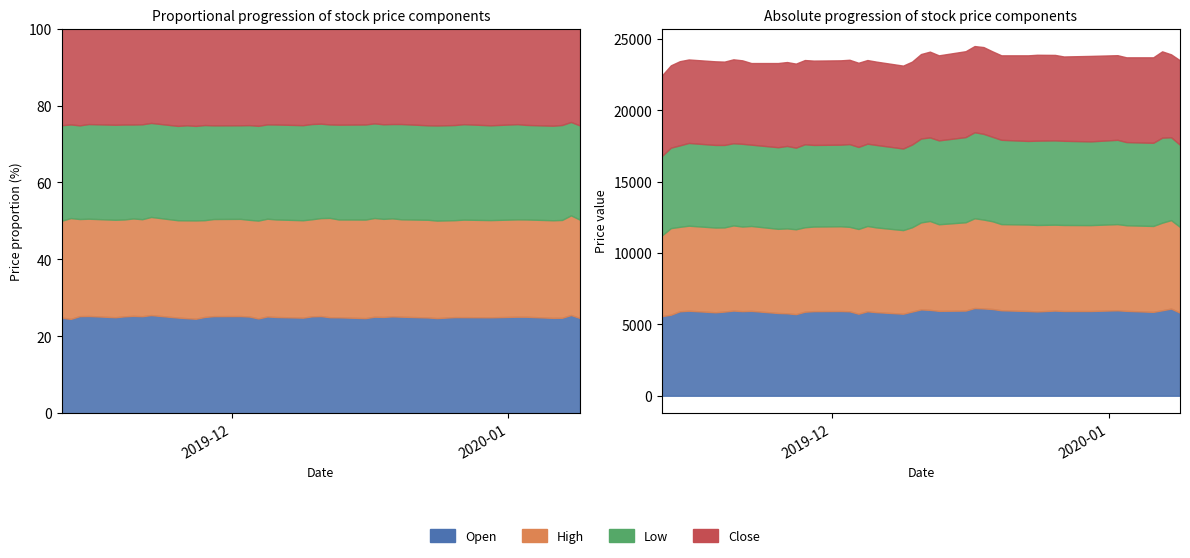

What is the difference between the highest and lowest values at 2019-11-15?

160